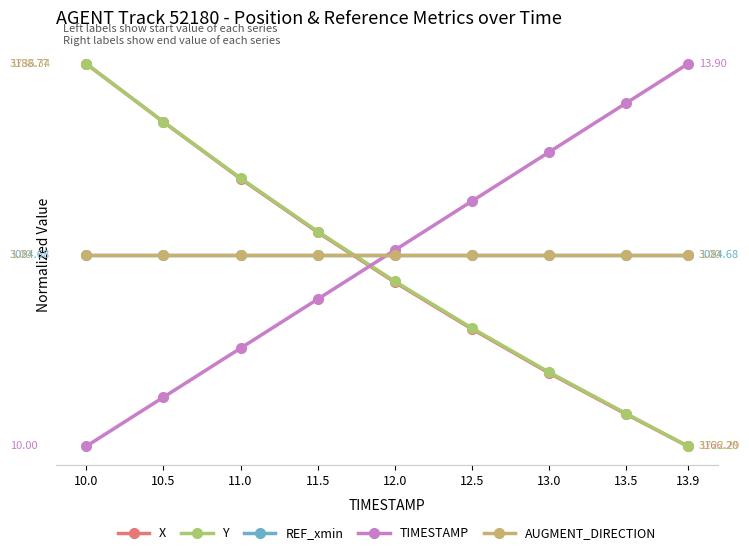

What is the difference between the highest and lowest values at 11.0?

0.4